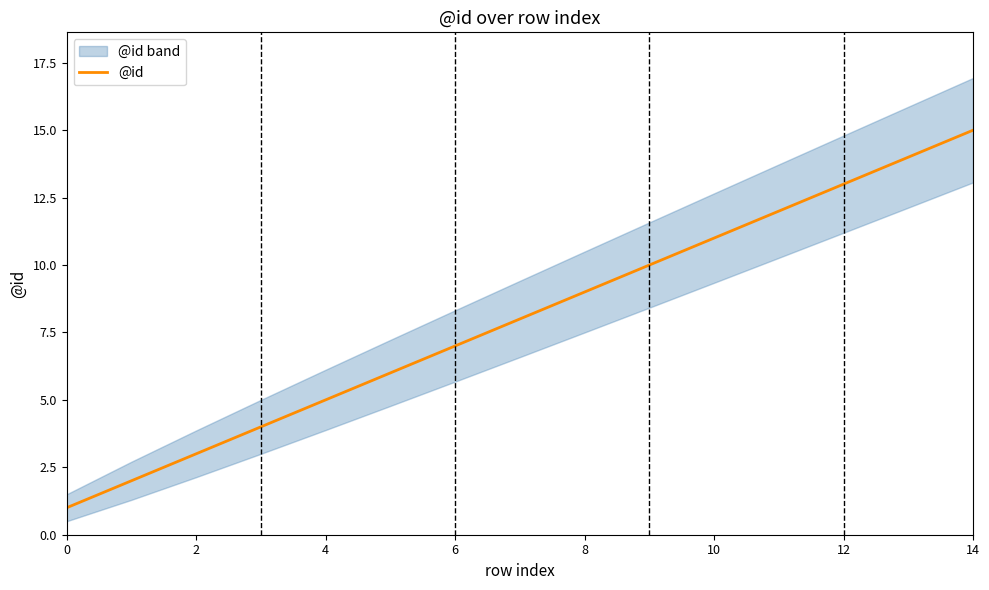

Is it true that @id equals 13 at 12?

True